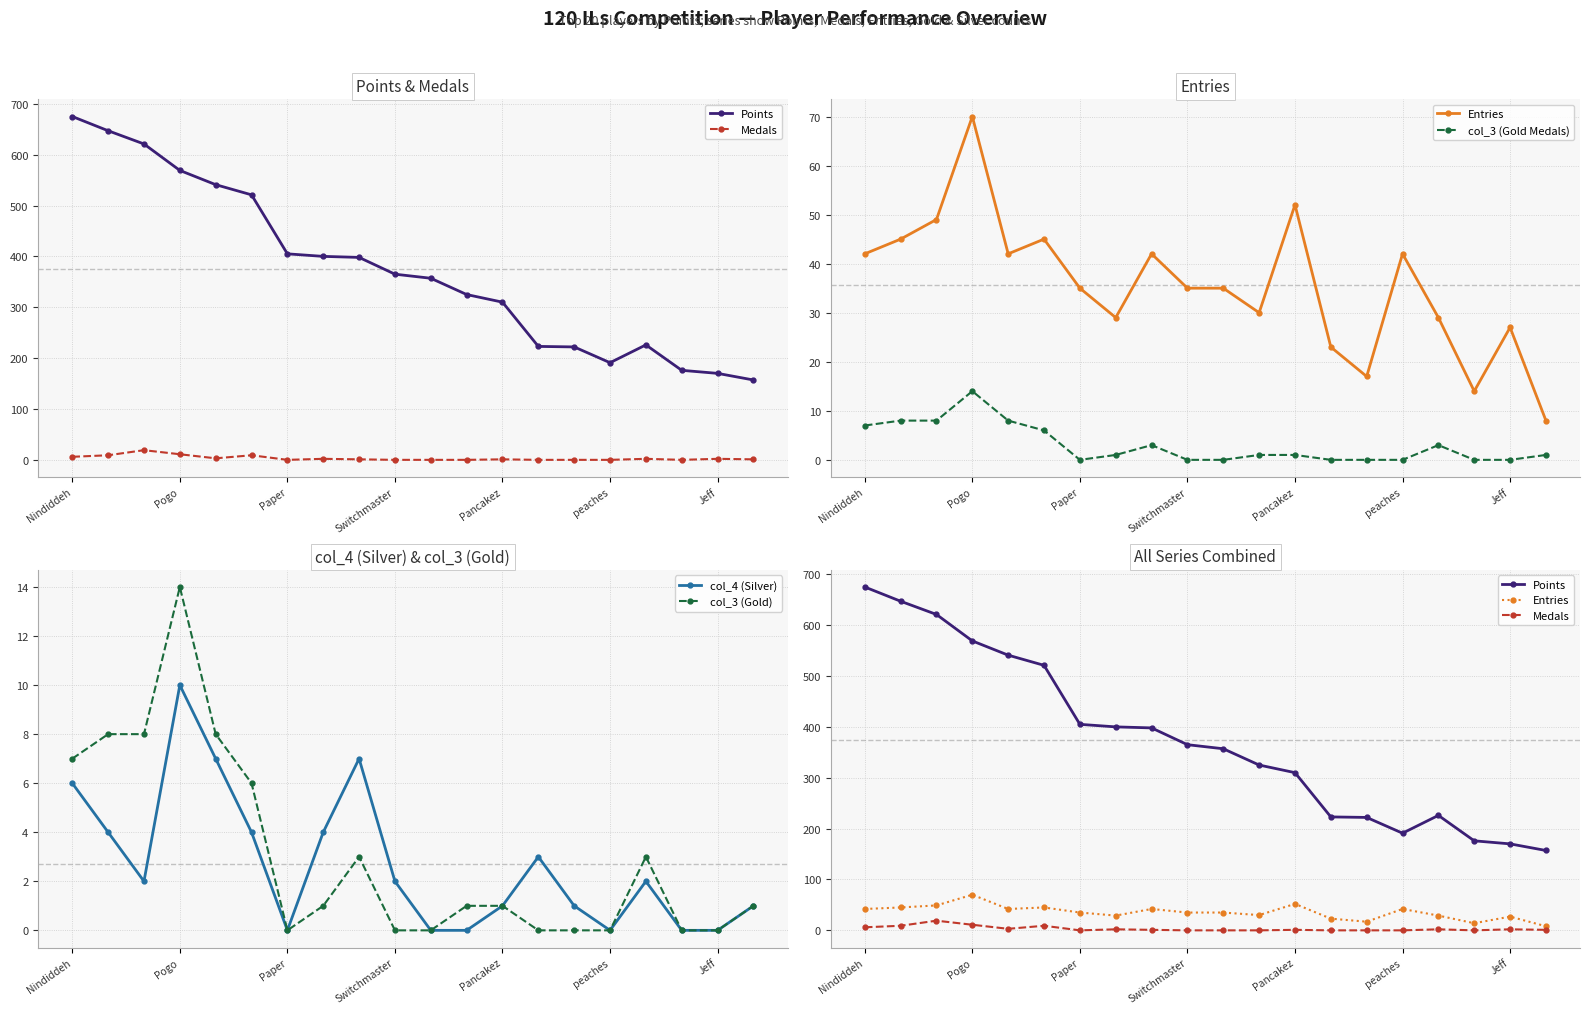

How many lines are shown in the chart?

6